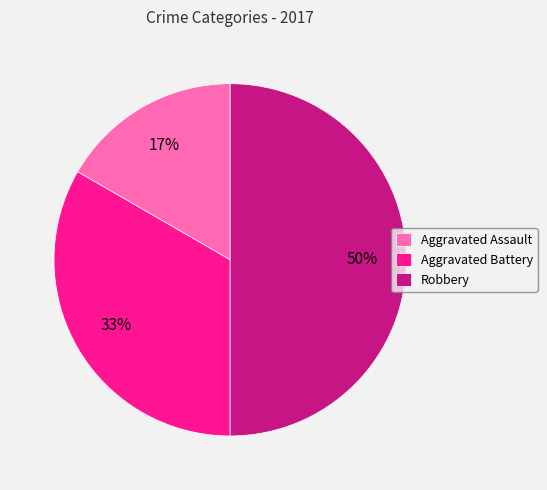

To the nearest percent, what is the combined percentage of Aggravated Battery and Aggravated Assault?

50%